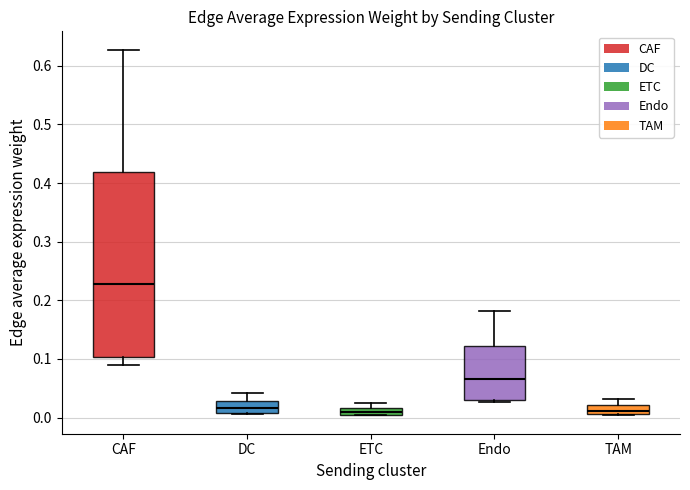

Comparing the boxes themselves (not the whiskers), which one is the tallest?

CAF